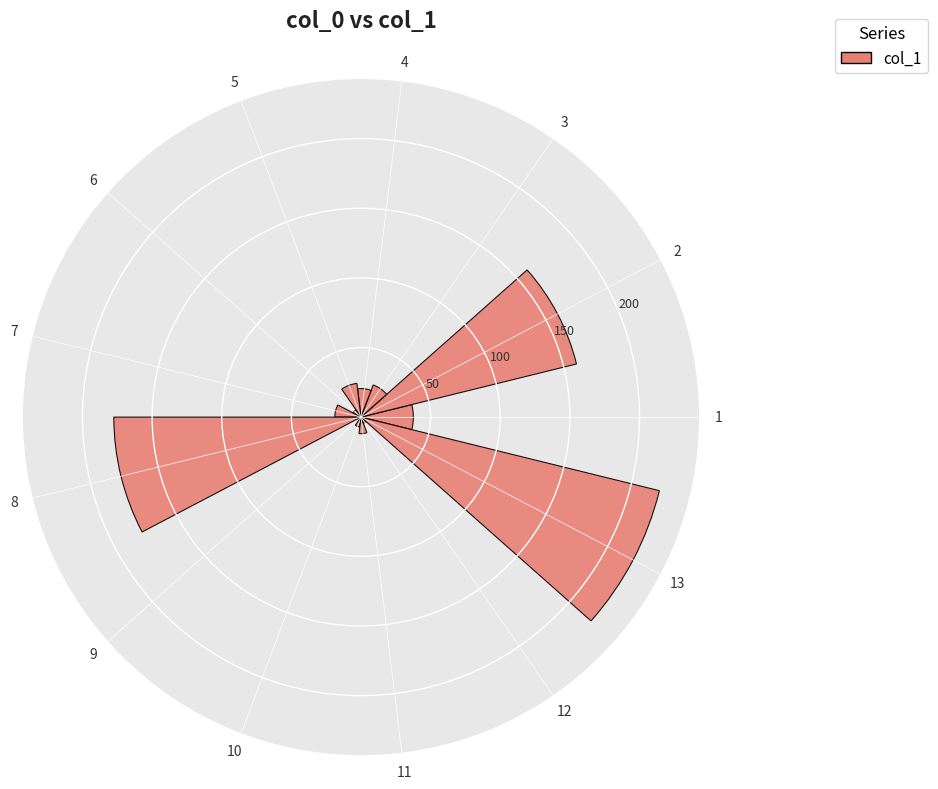

What is the change in value from 4 to 10?

-13.4